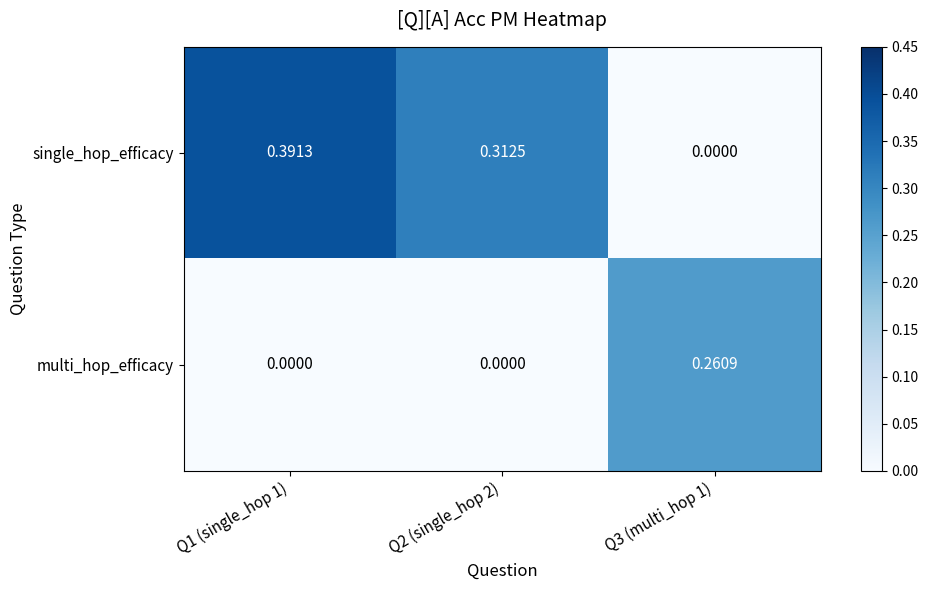

Is the value of multi_hop_efficacy at Q3 (multi_hop 1) greater than the value of single_hop_efficacy at Q1 (single_hop 1)?

No